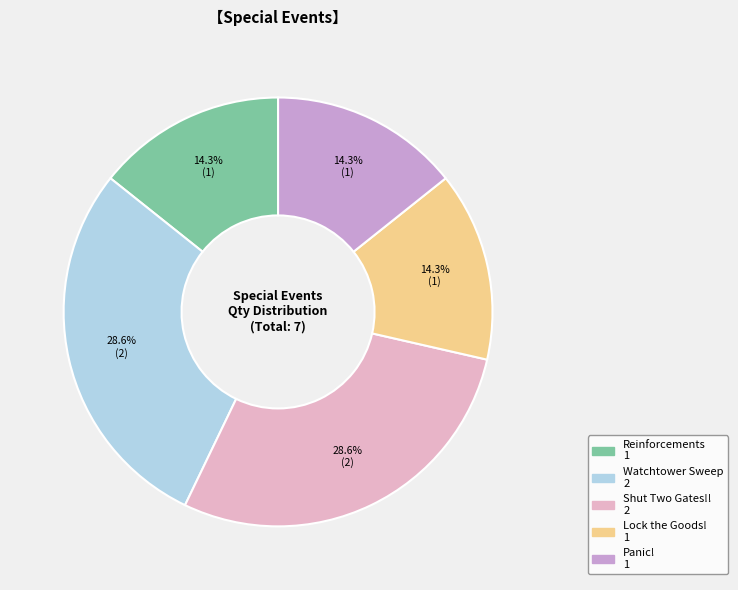

To the nearest percent, what is the combined percentage of Panic! and Lock the Goods!?

29%